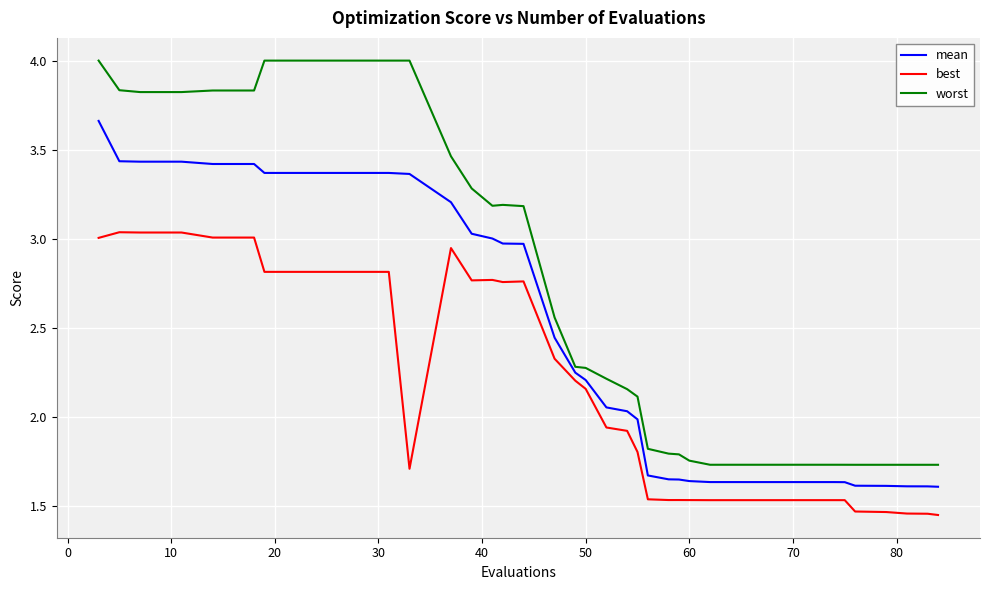

True or false: best and worst intersect in this chart.

False